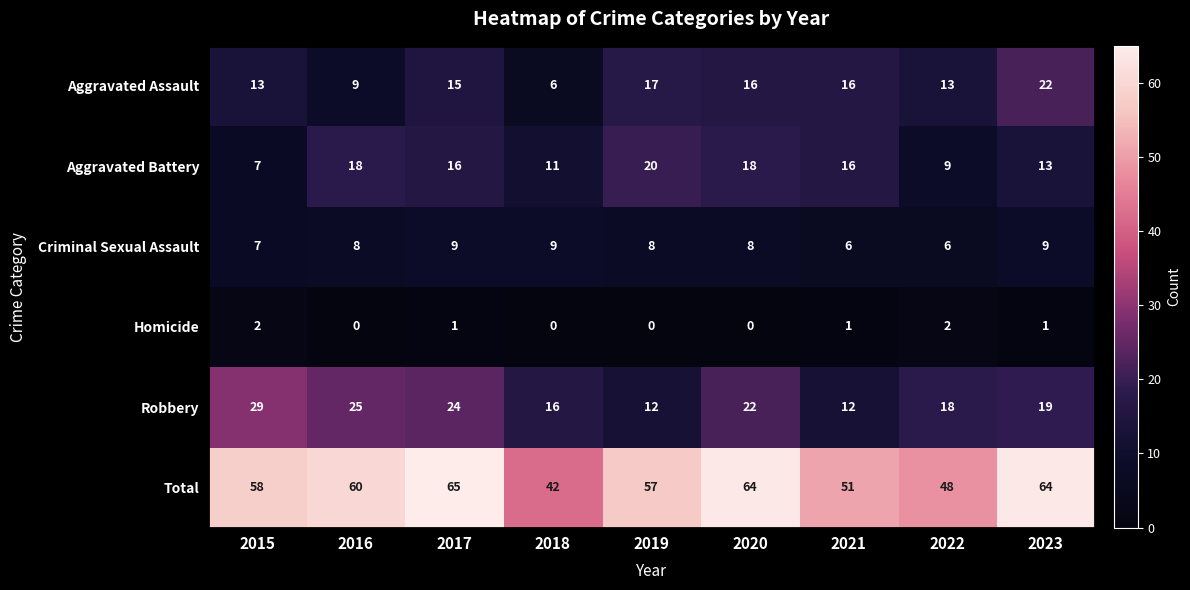

What is the sum of the Criminal Sexual Assault values at 2021 and 2023?

15